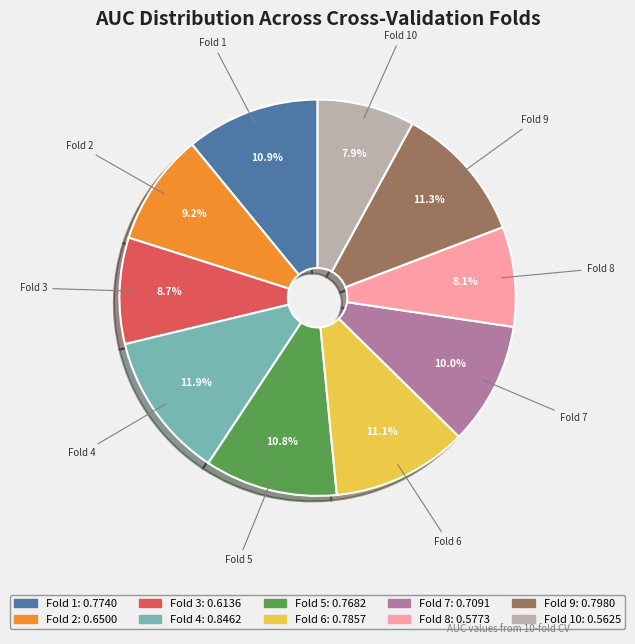

Is there a majority slice in this chart?

No